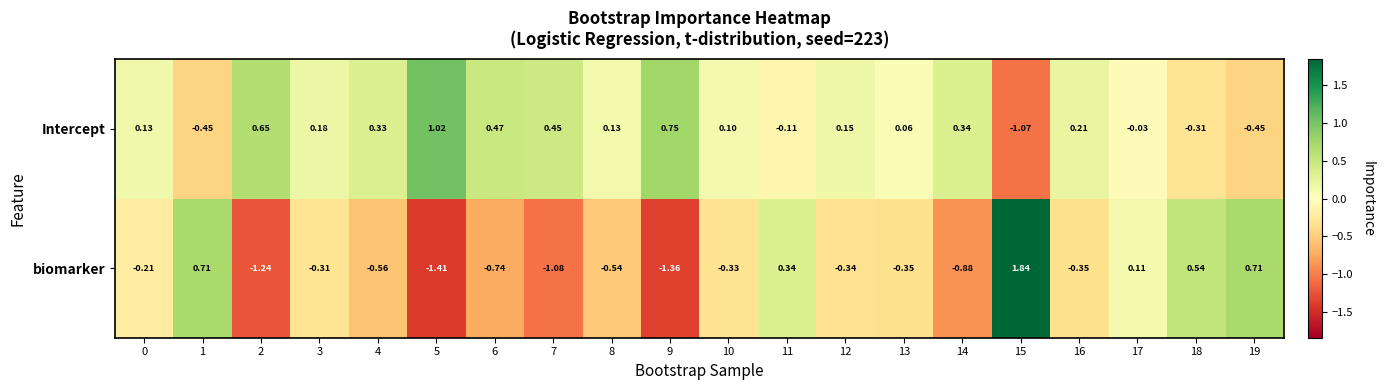

Which series has the largest total across all categories?

Intercept